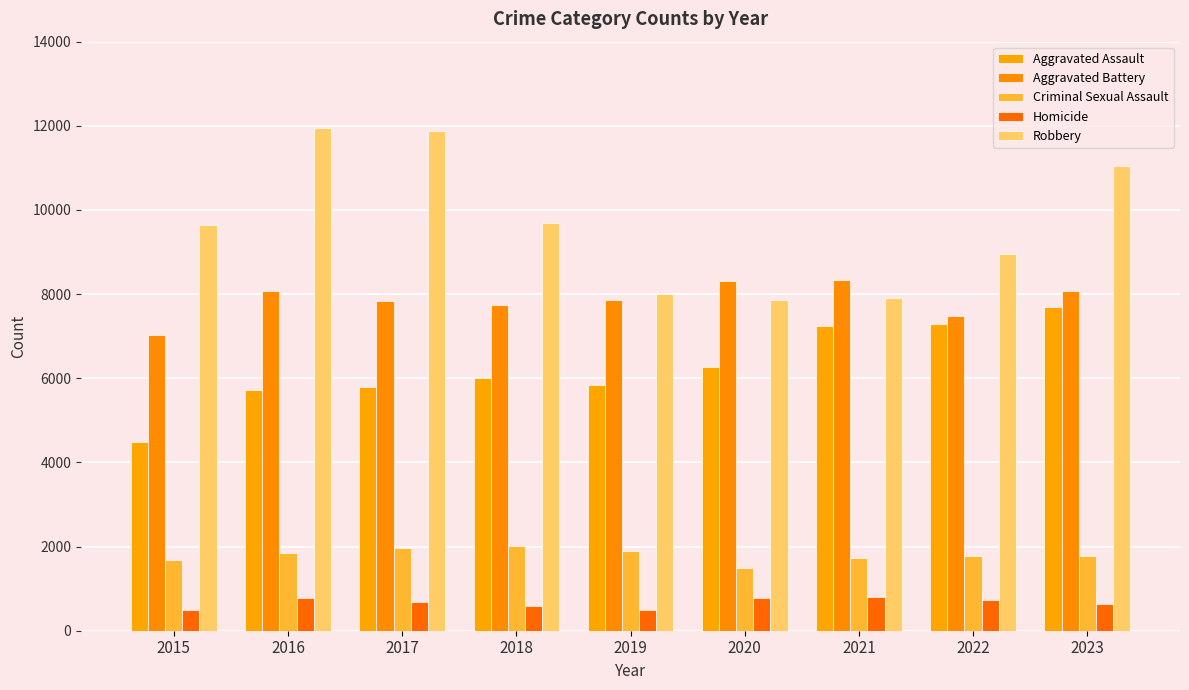

Which series has the largest total across all categories?

Robbery